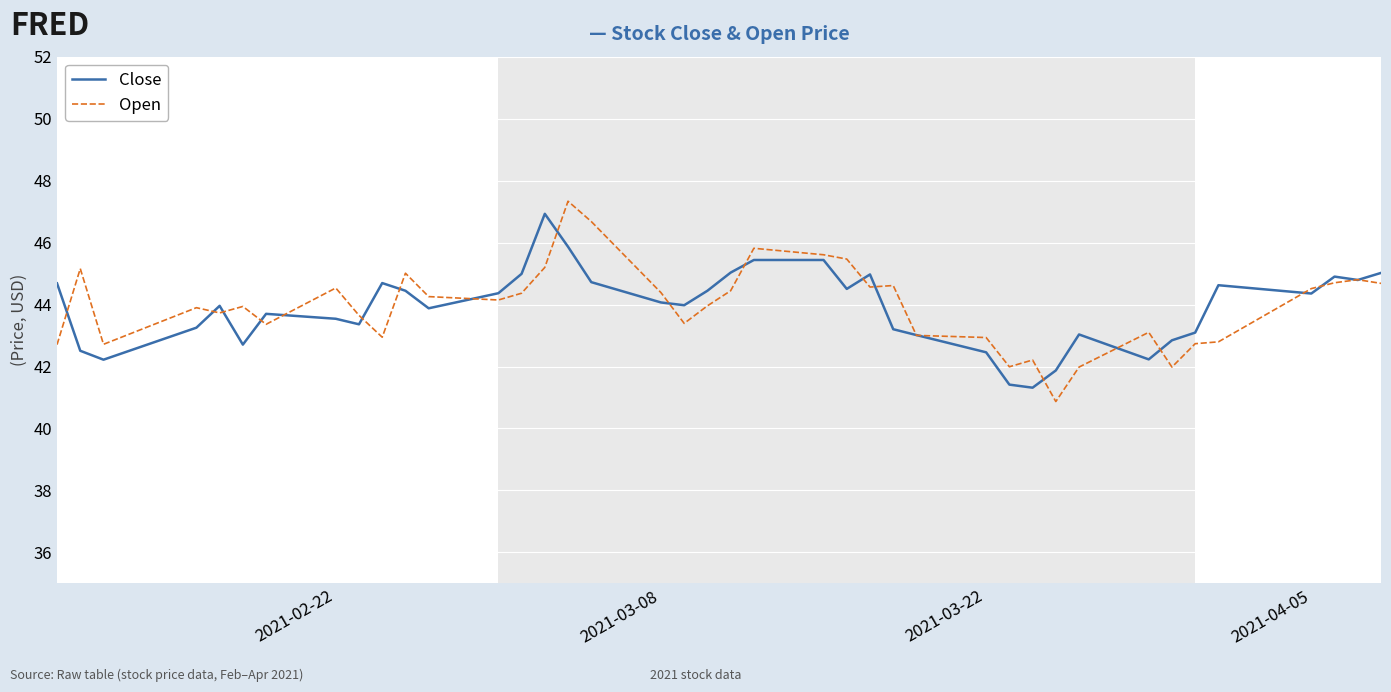

What is the smallest value displayed?

40.9